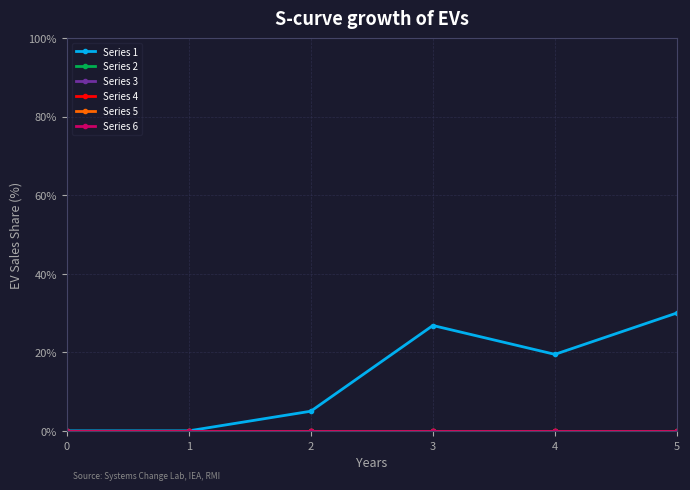

Reading left to right, transcribe all the data shown in this chart.

Series 1: 0.0	0.0	5.0	26.8	19.5	30.0
Series 2: 0.0	0.0	0.0	0.0	0.0	0.0
Series 3: 0.0	0.0	0.0	0.0	0.0	0.0
Series 4: 0.0	0.0	0.0	0.0	0.0	0.0
Series 5: 0.0	0.0	0.0	0.0	0.0	0.0
Series 6: 0.0	0.0	0.0	0.0	0.0	0.0